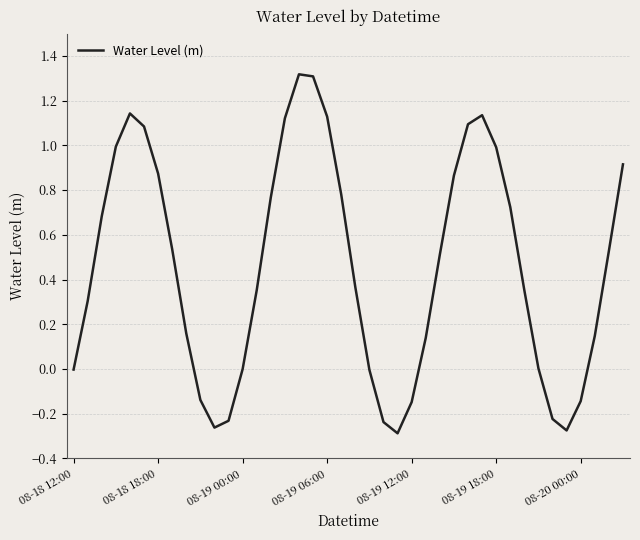

What is the maximum value shown in the chart?

1.3